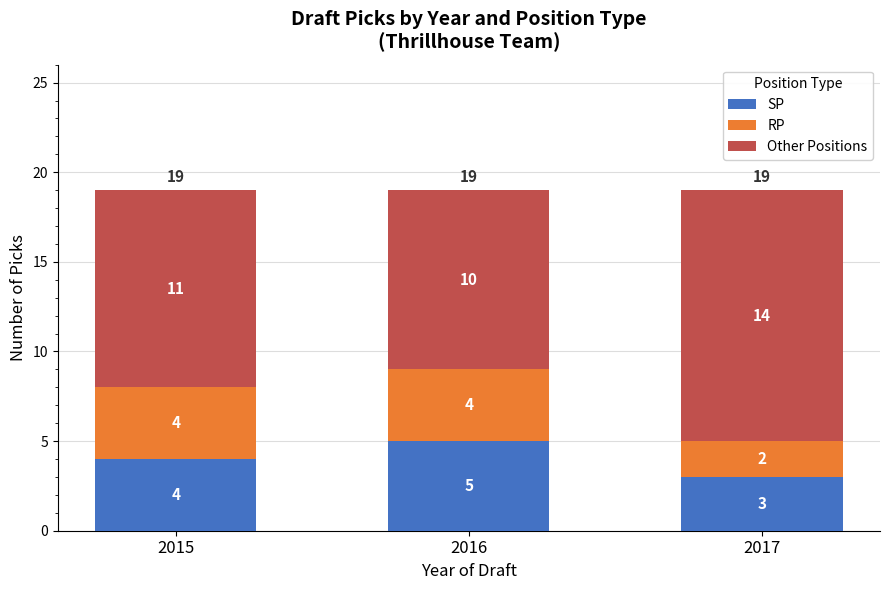

What is the total value across all series at 2015?

19